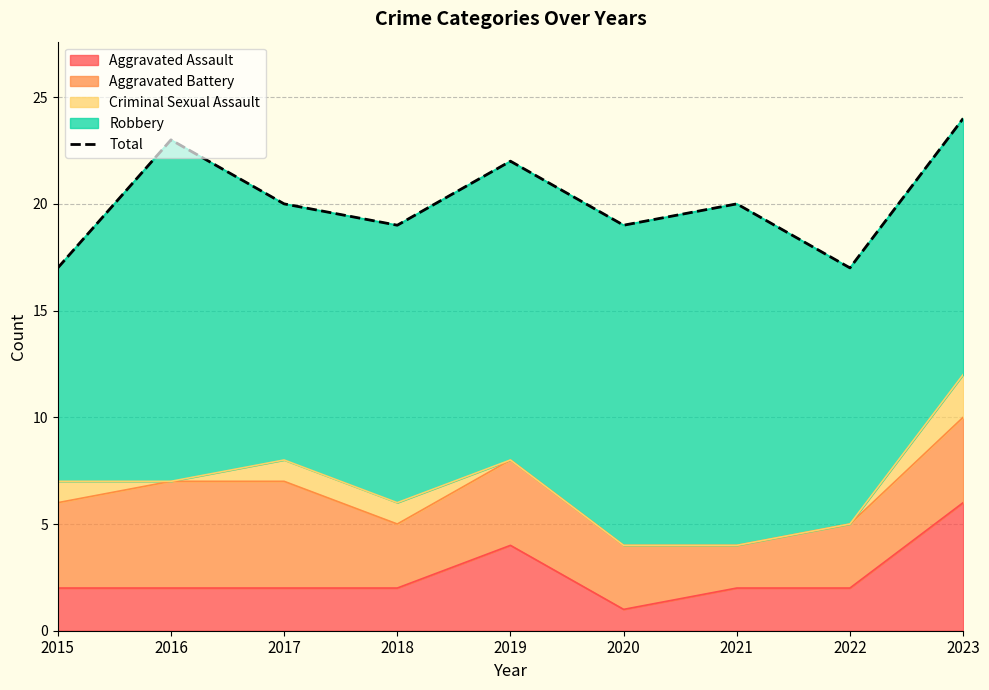

How many lines are shown in the chart?

1